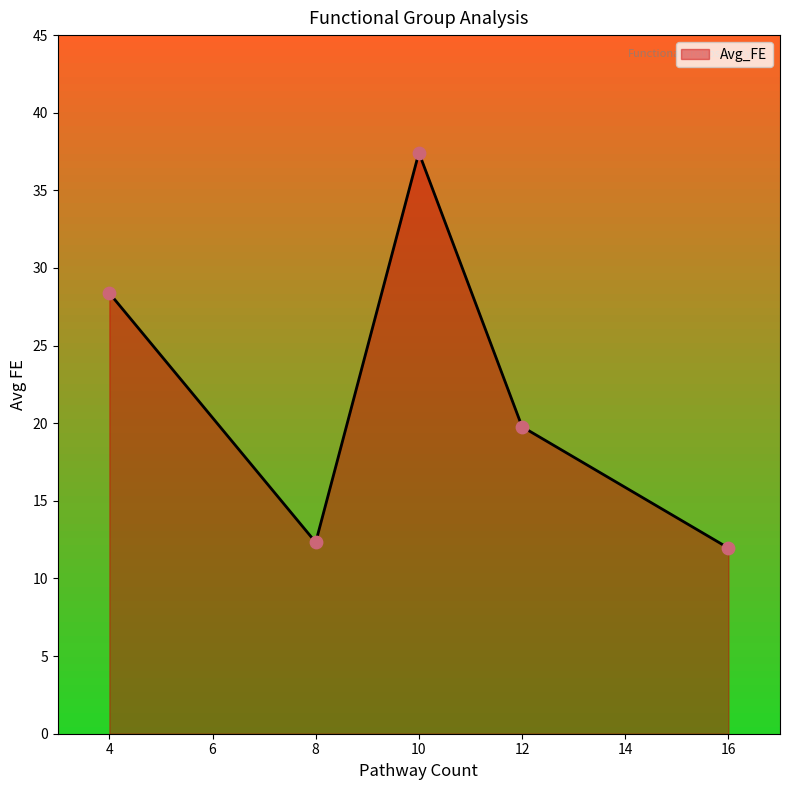

What is the change in value from 12 to 8?

-7.4